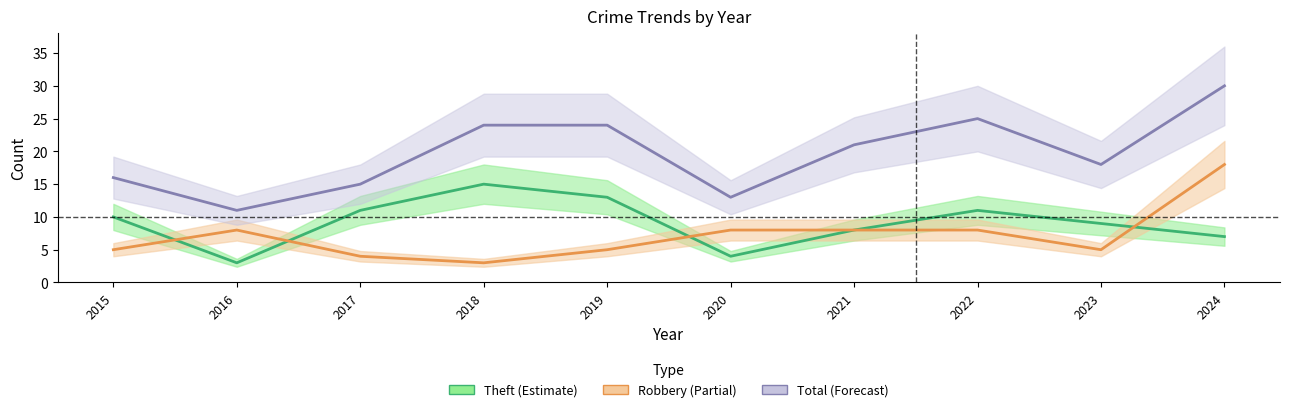

Which series has the widest spread of values?

Total